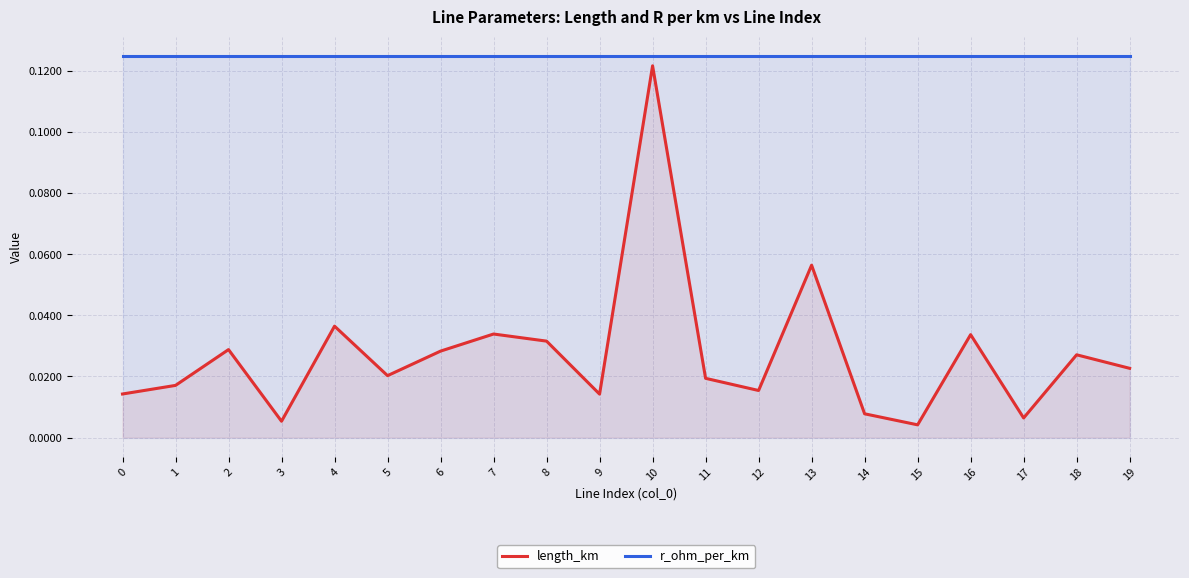

Which series has the largest total across all categories?

r_ohm_per_km